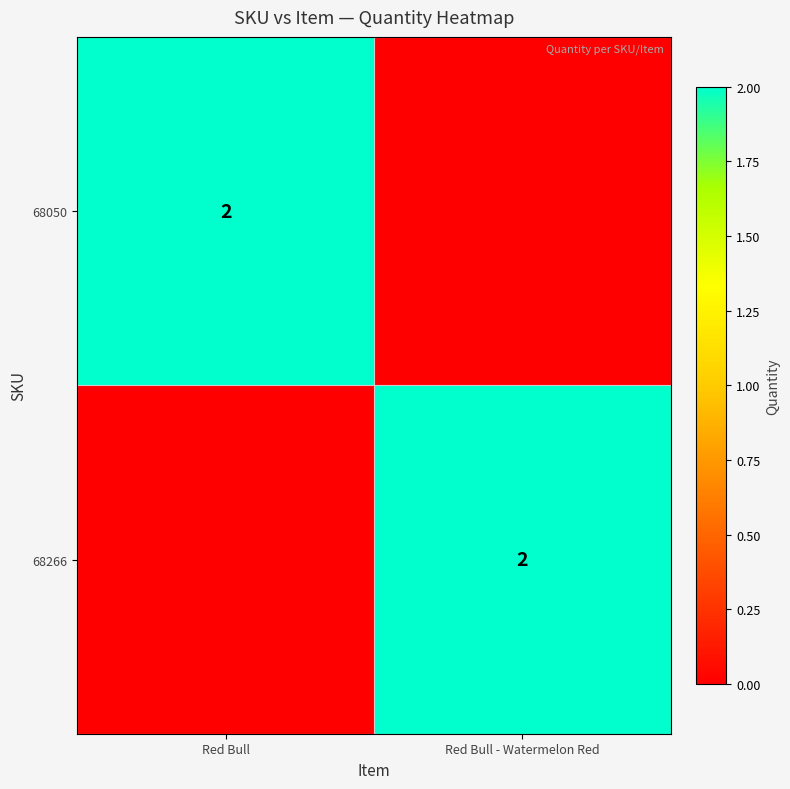

Is it true that 68266 equals 1 at Red Bull - Watermelon Red?

False